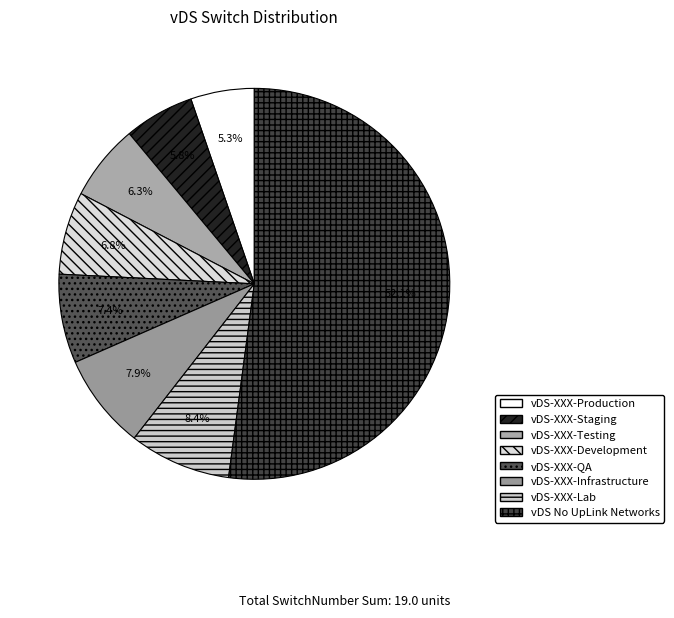

To the nearest percent, what is the difference between the largest and smallest slice percentages?

47%